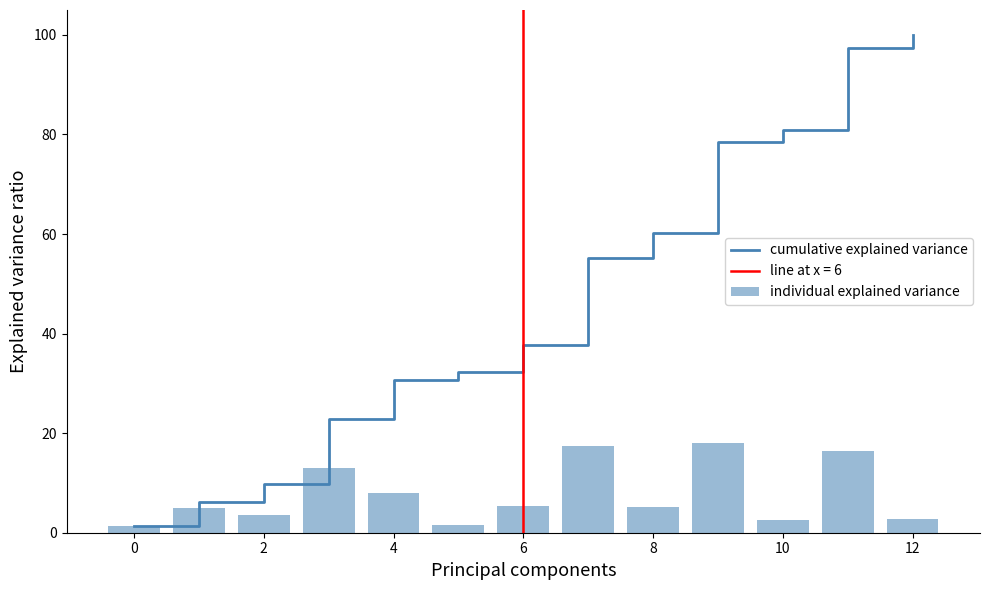

What is the value of the individual explained variance bar at the 7th from the left?

5.4